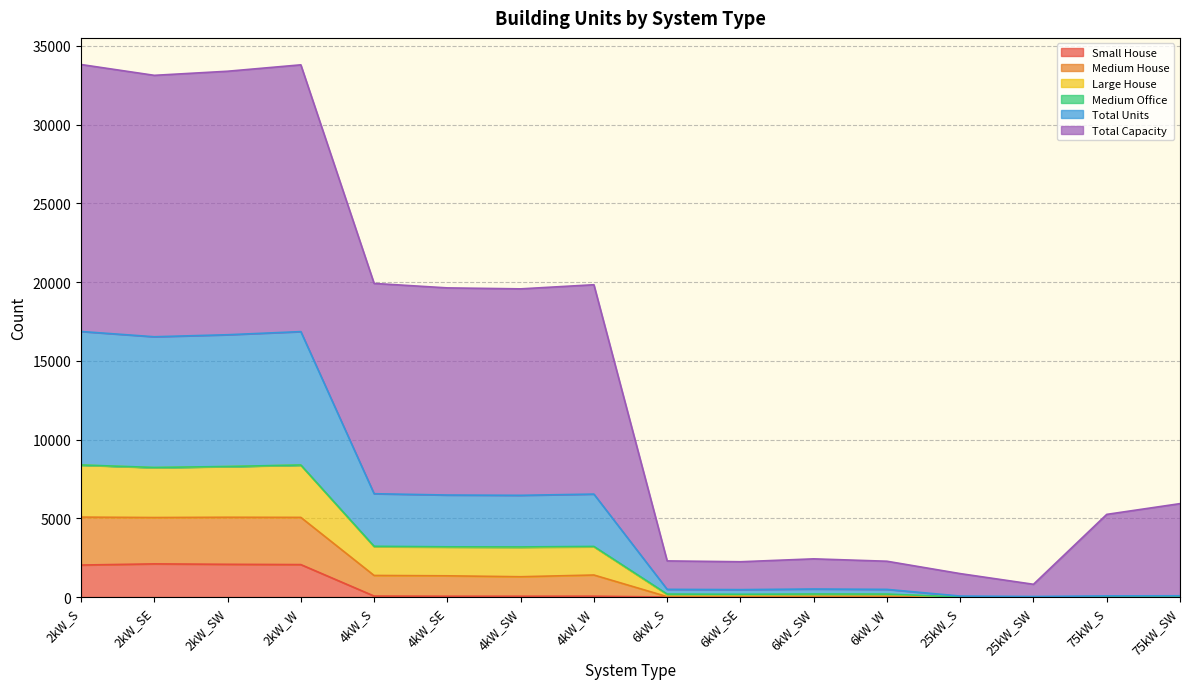

List the labels in order of Small House value, smallest first.

6kW_S, 6kW_SE, 6kW_SW, 6kW_W, 25kW_S, 25kW_SW, 75kW_S, 75kW_SW, 4kW_SE, 4kW_SW, 4kW_W, 4kW_S, 2kW_S, 2kW_W, 2kW_SW, 2kW_SE